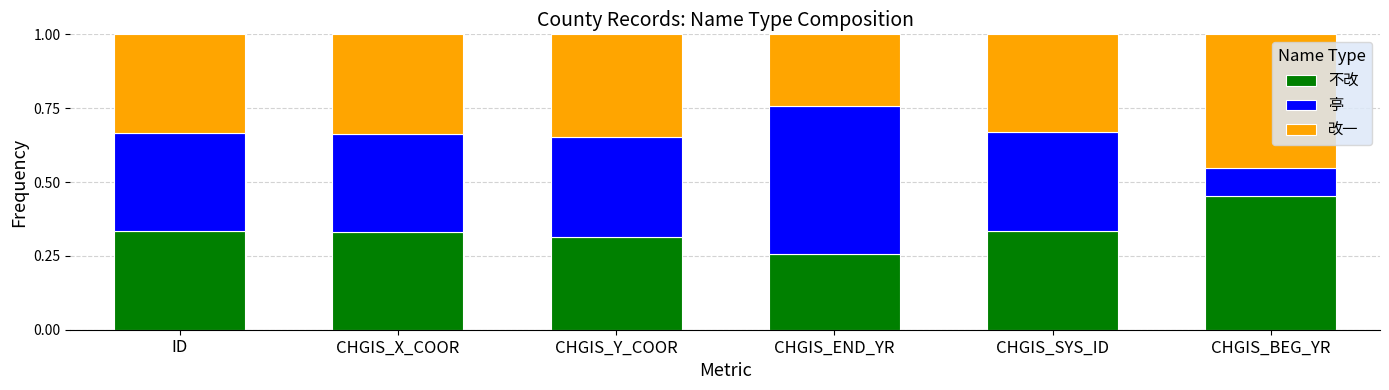

At which label does 不改 reach its peak?

CHGIS_BEG_YR